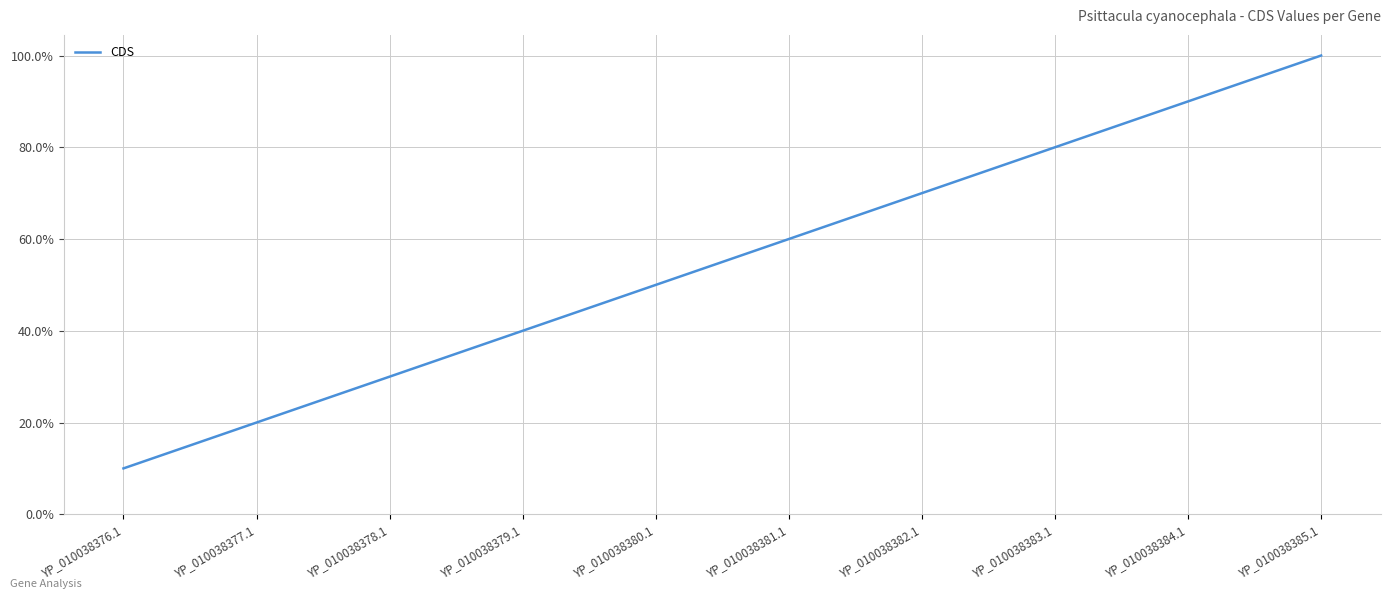

Which label corresponds to the largest value in the chart?

YP_010038385.1